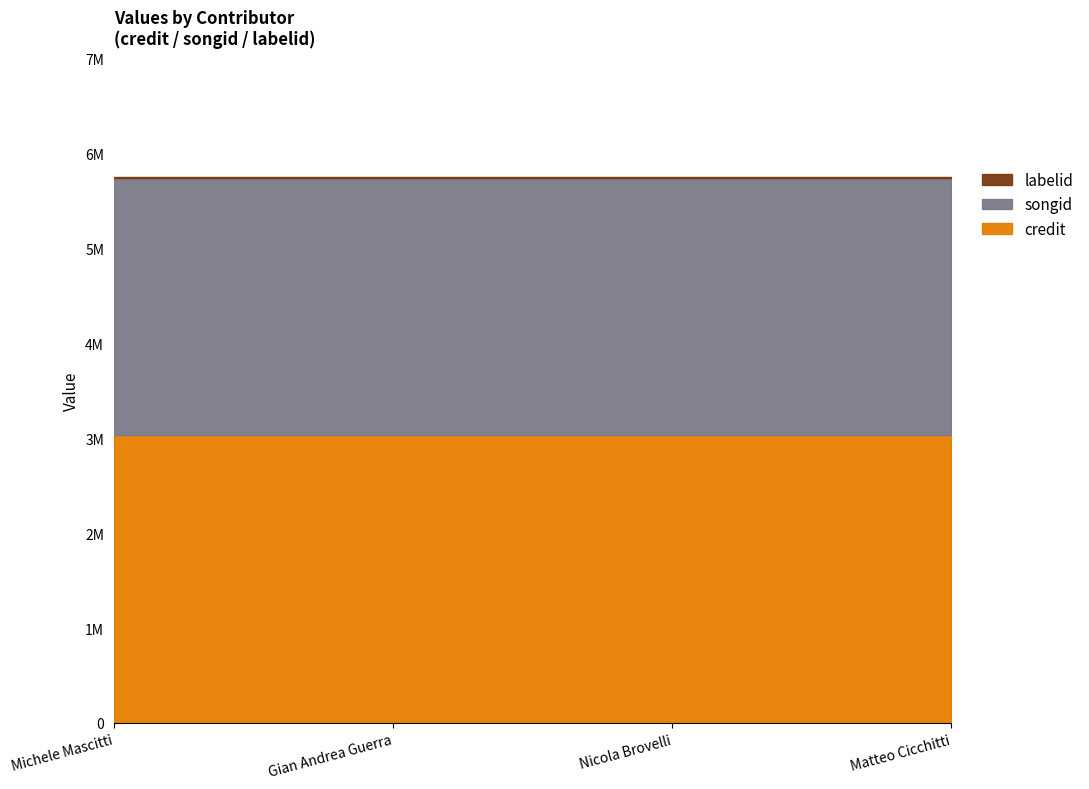

The value of credit at Gian Andrea Guerra is 4686216. True or false?

False